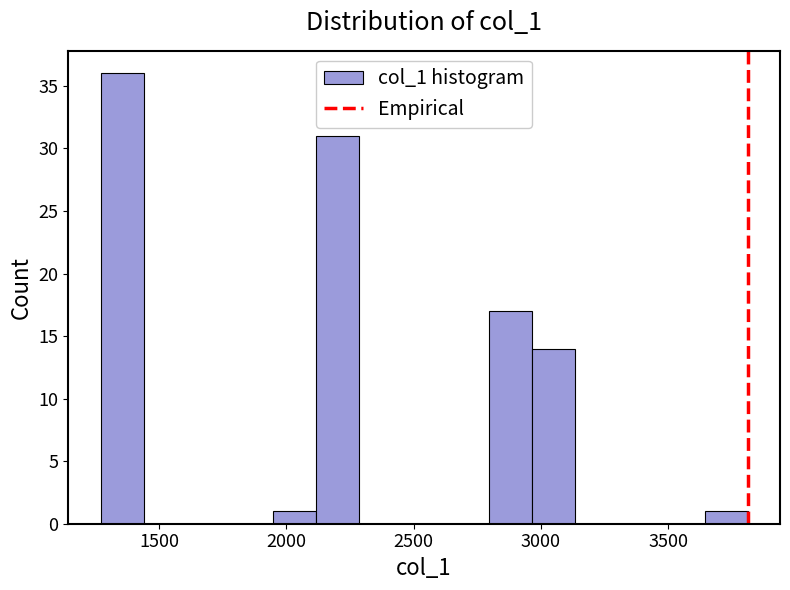

Read against the x-axis, roughly where is the centre of the tallest bar?

1350